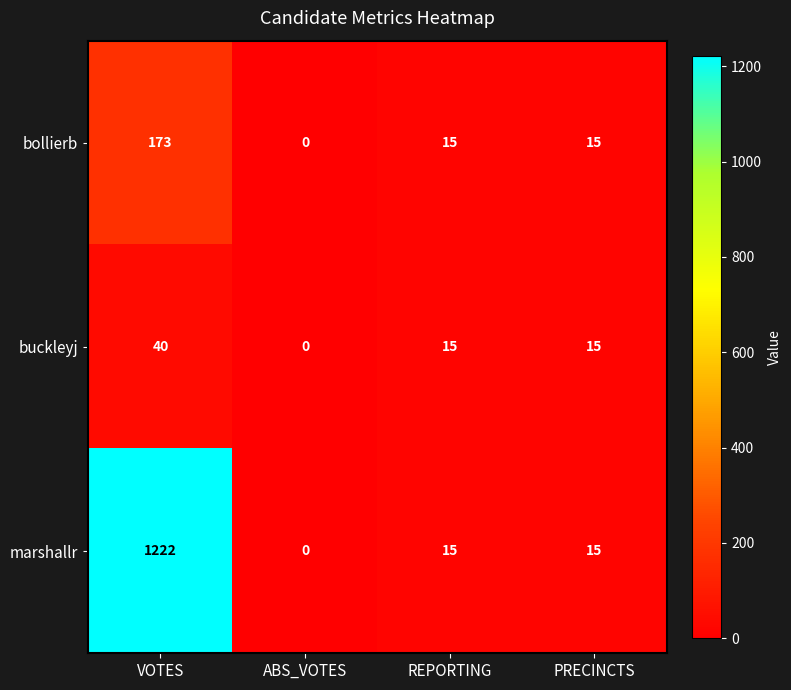

Which category has the lowest value in the bollierb series?

ABS_VOTES